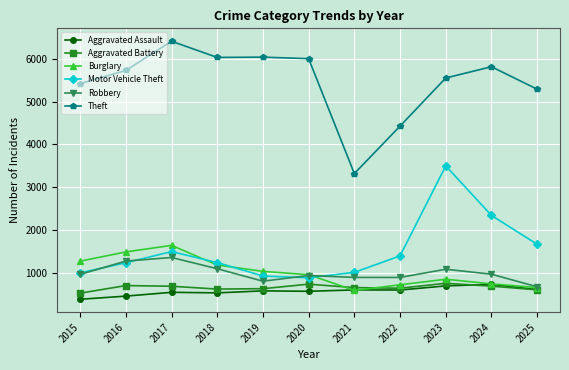

What value does the Robbery series have at 2016, to the nearest 10?

1270